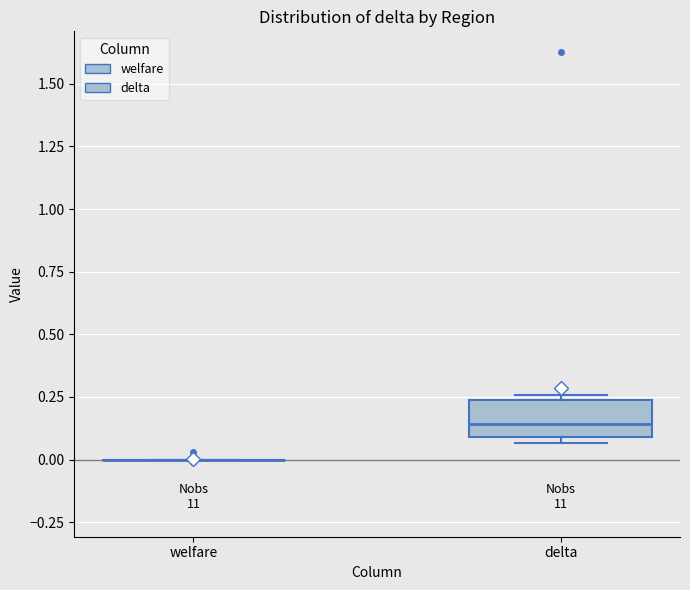

Reading left to right, read every box against the y-axis: the position of its median line, the range the box covers, and the ends of its whiskers. The values are not printed on the chart, so give them approximately, as read against the axis.

welfare: box collapsed to a line at 0.00, whiskers 0.00 to 0.00
delta: median 0.15, box 0.10 to 0.25, whiskers 0.05 to 0.25 (just above the box's upper edge)